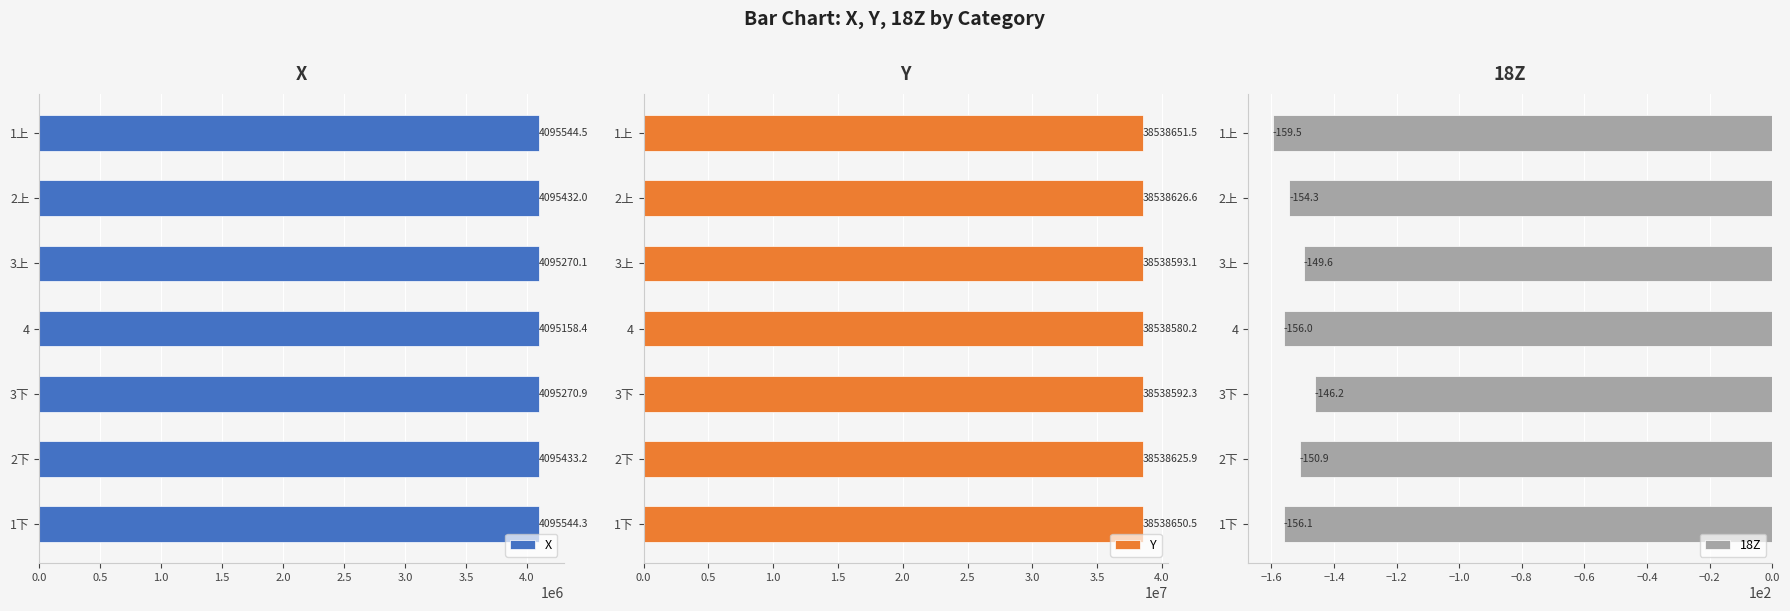

The value of 18Z at 3下 is -146.2. True or false?

True